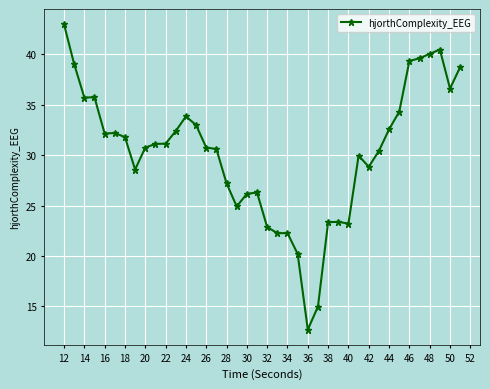

What is the value of the 20th point from the left?

26.3